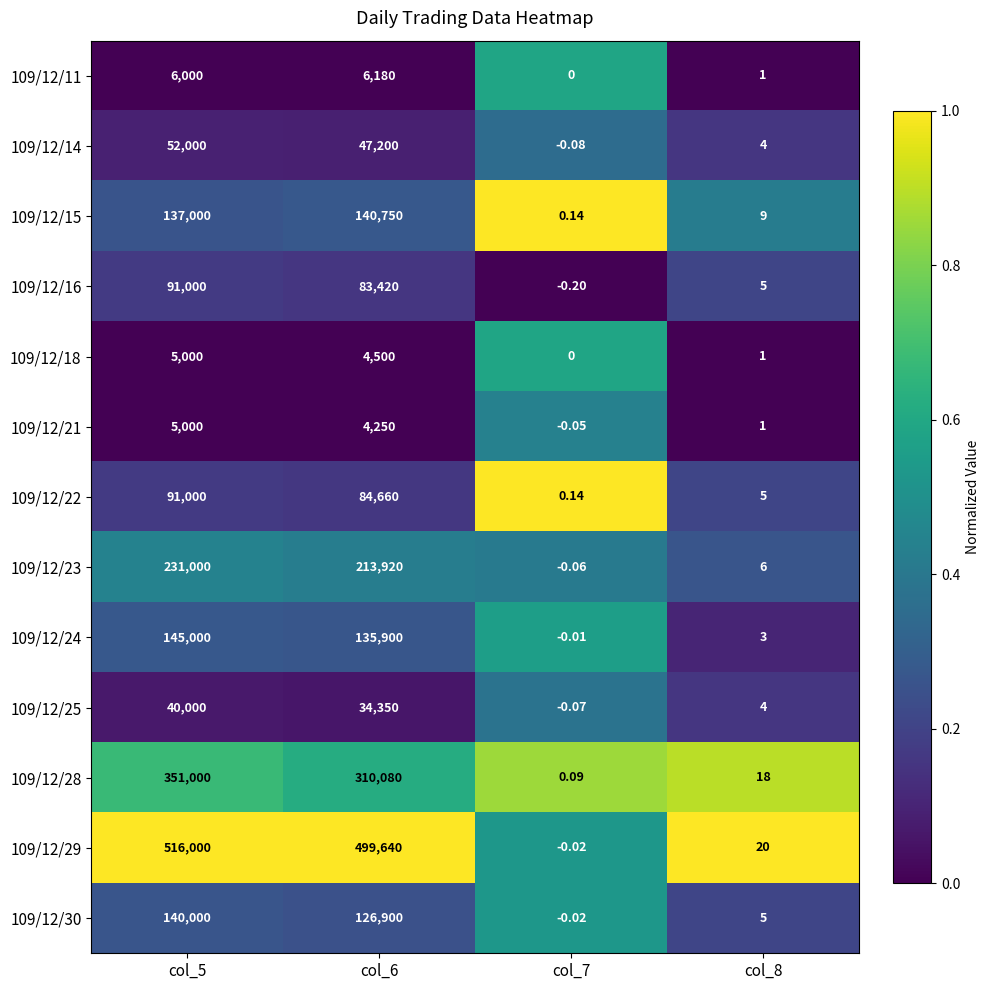

Count the number of data series in this chart.

13